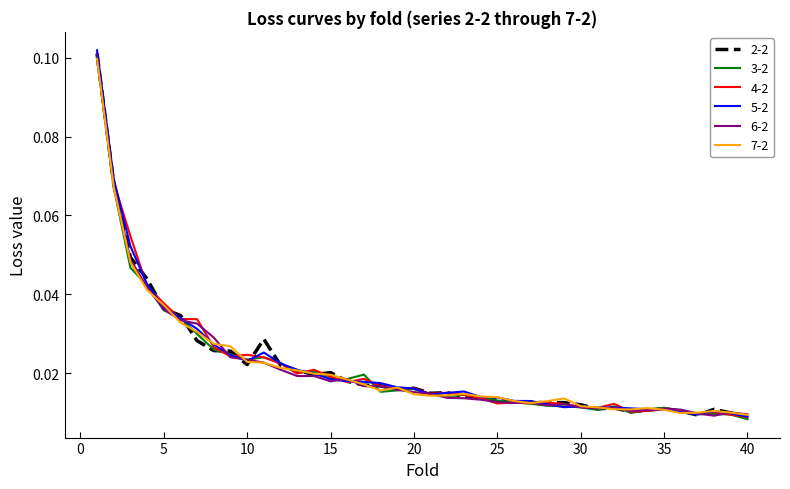

Which series has the widest spread of values?

5-2